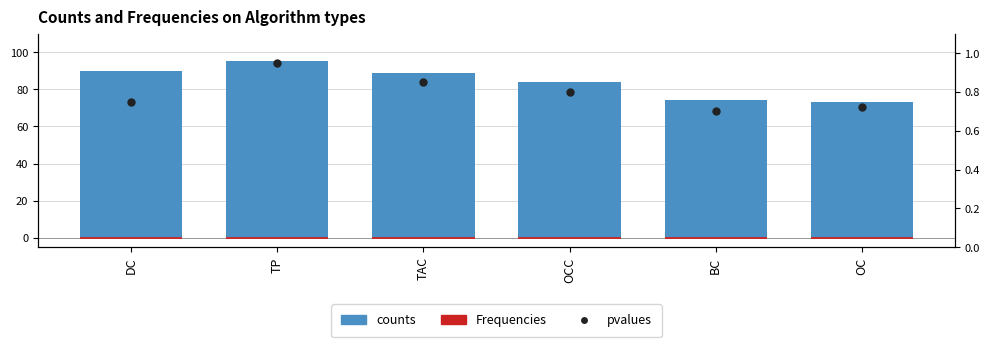

At how many categories does at least one series exceed 7?

6